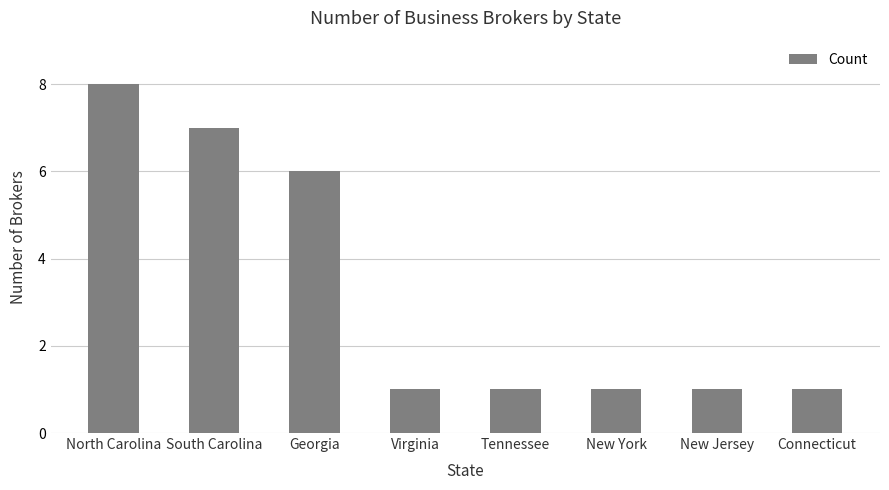

What is the minimum value shown in the chart?

1